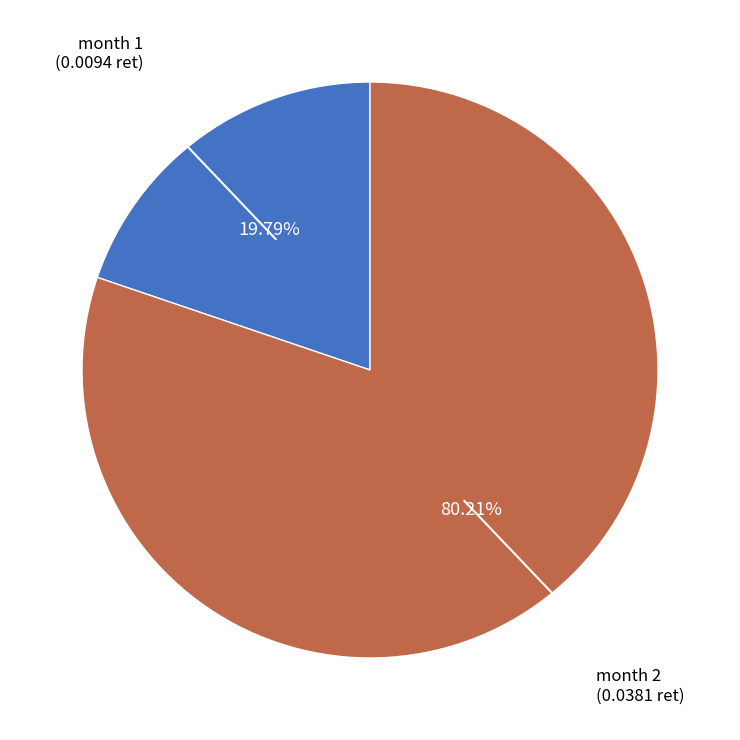

Rank the categories by value from lowest to highest.

month 1, month 2